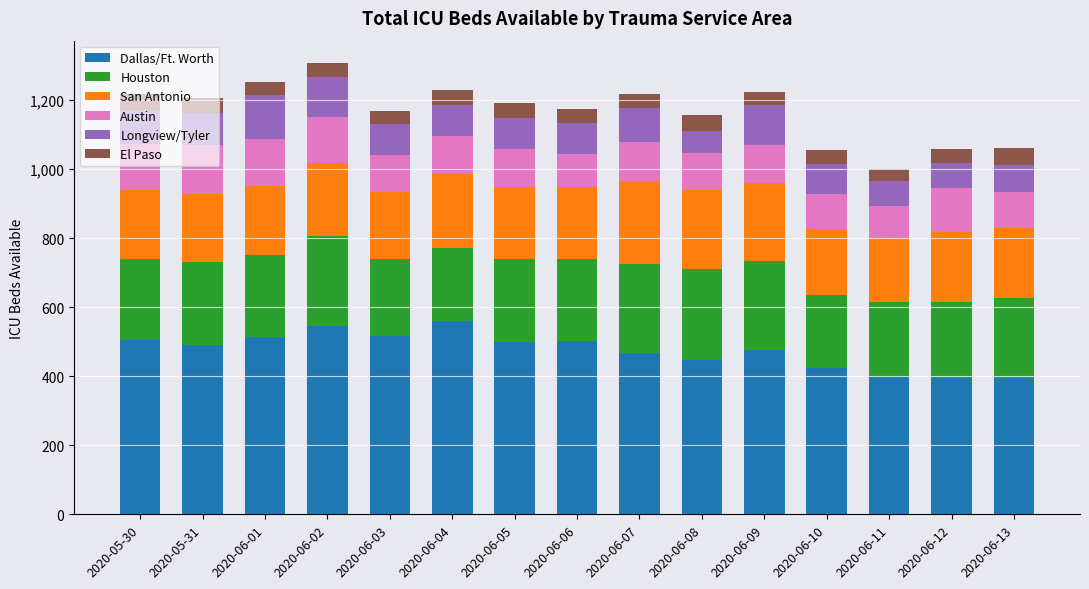

What is the maximum value for Dallas/Ft. Worth?

560